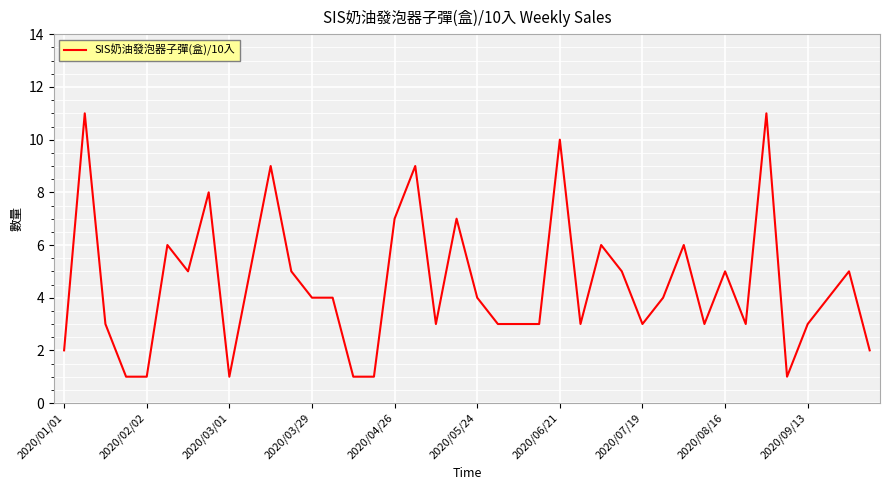

What is the maximum value shown in the chart?

11